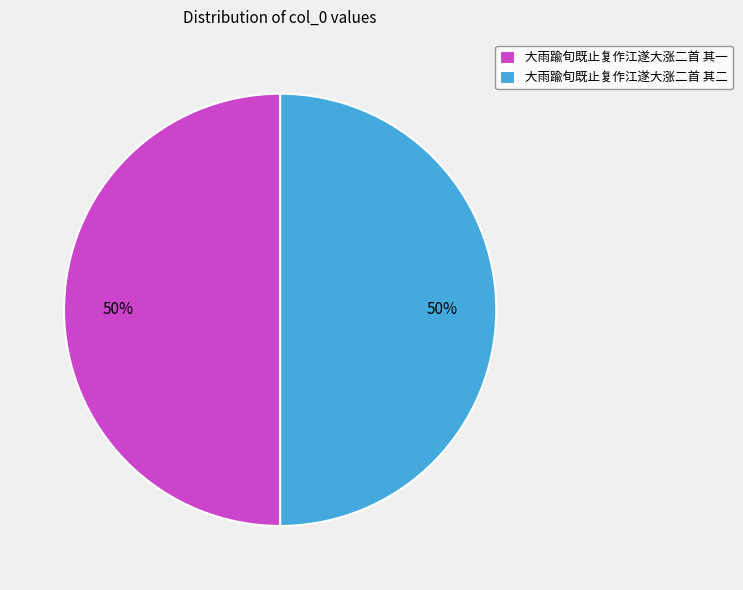

True or false: 大雨踰旬既止复作江遂大涨二首 其二 accounts for 50% of the total.

True